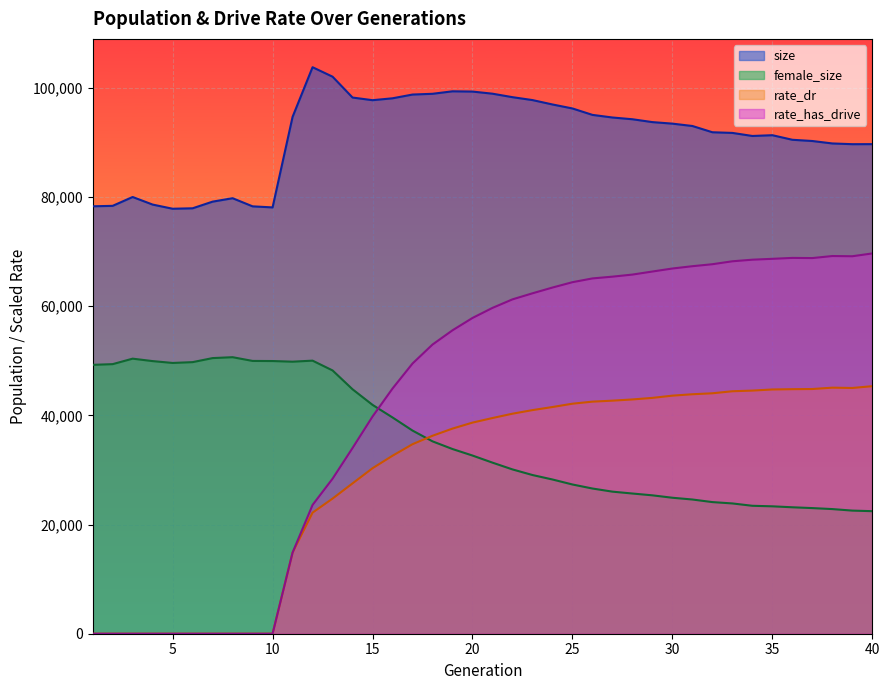

How many intersections are there between female_size and rate_has_drive?

1